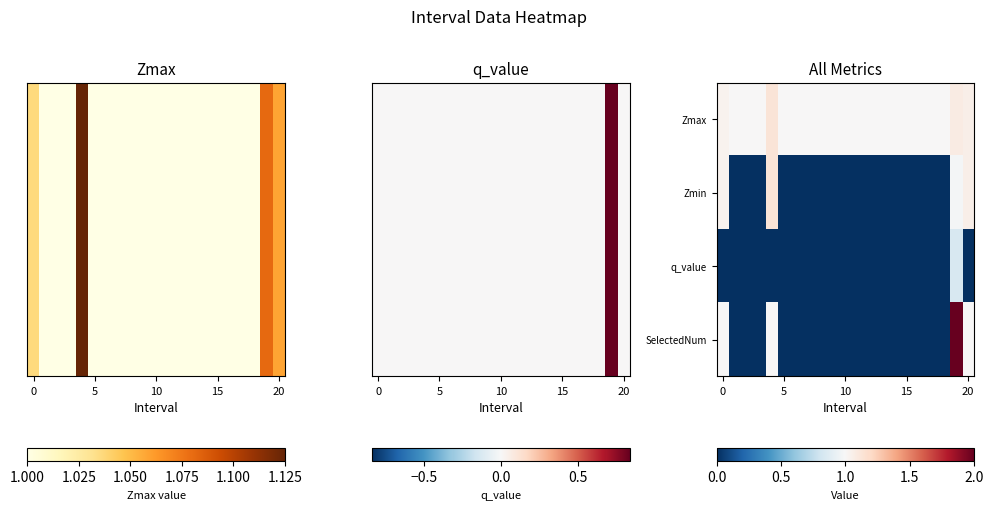

How many data points does each series have?

21